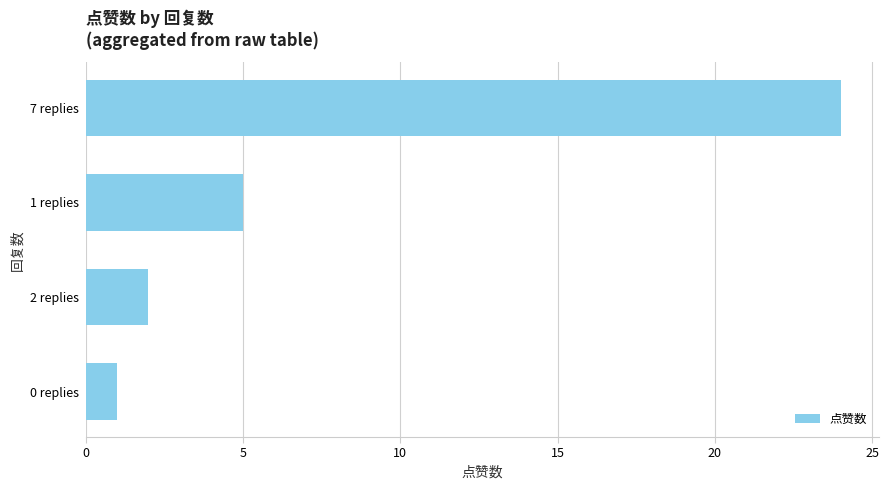

What position from the top is 0 replies?

4